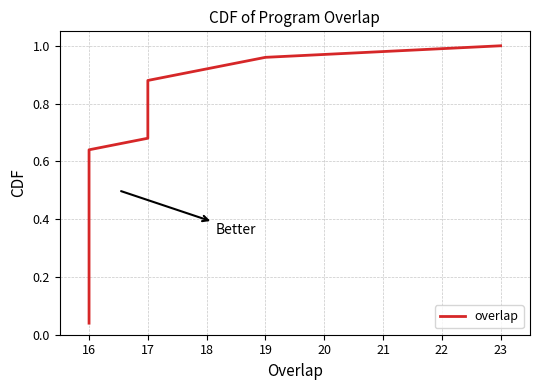

Reading left to right, what are all the values shown in this chart?

0.0	0.1	0.1	0.2	0.2	0.2	0.3	0.3	0.4	0.4	0.4	0.5	0.5	0.6	0.6	0.6	0.7	0.7	0.8	0.8	0.8	0.9	0.9	1.0	1.0